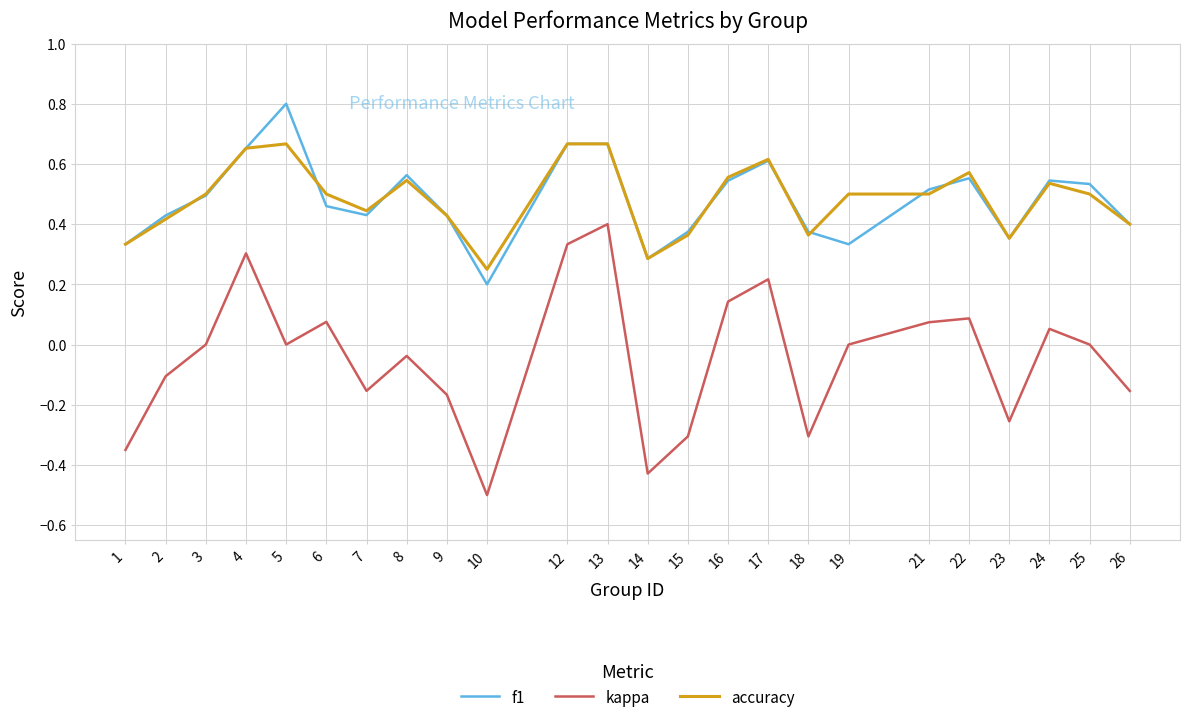

How many interior local peaks does the kappa series have?

7